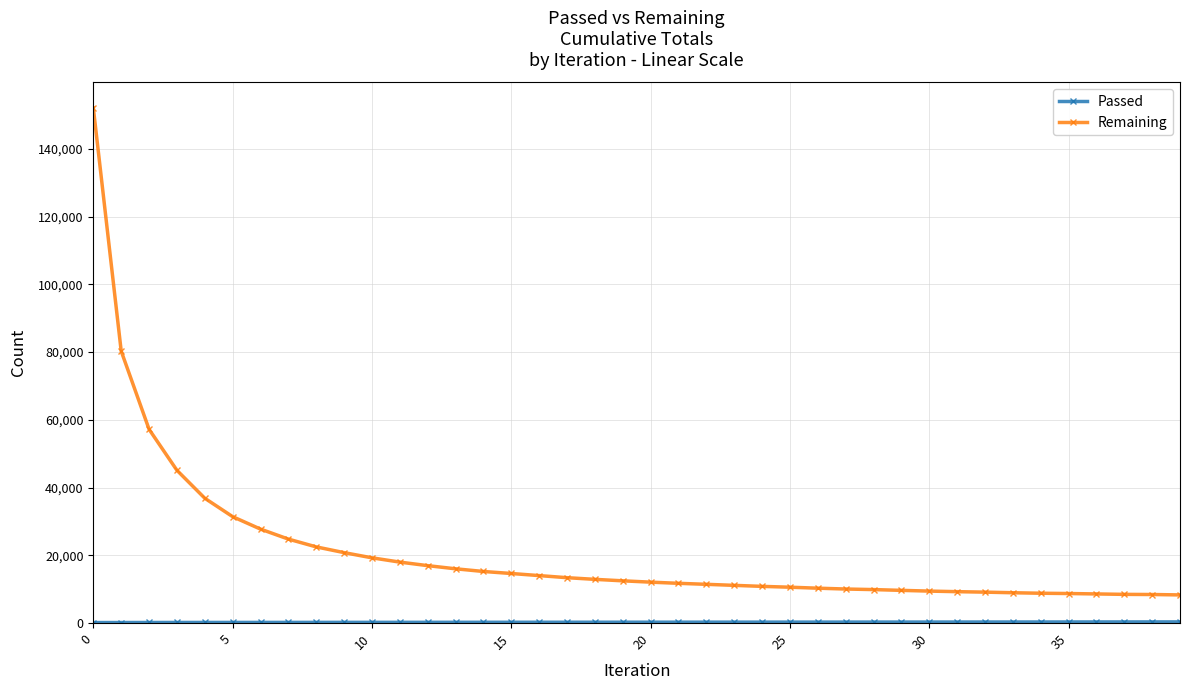

What is the maximum value shown in the chart?

152039